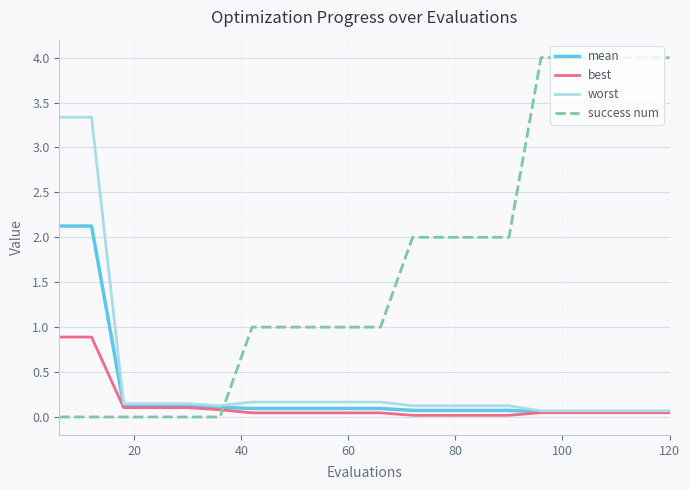

After their last crossing, which series has the higher values: mean or success num?

success num